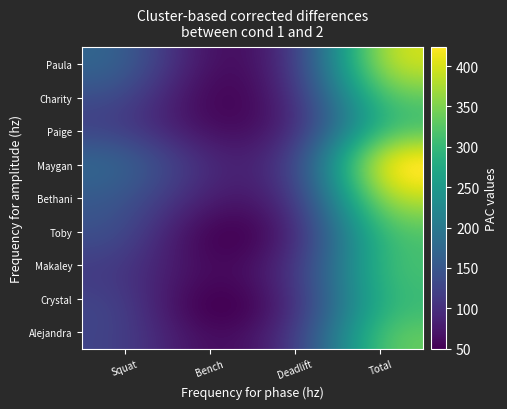

What is the greatest value displayed?

423.2